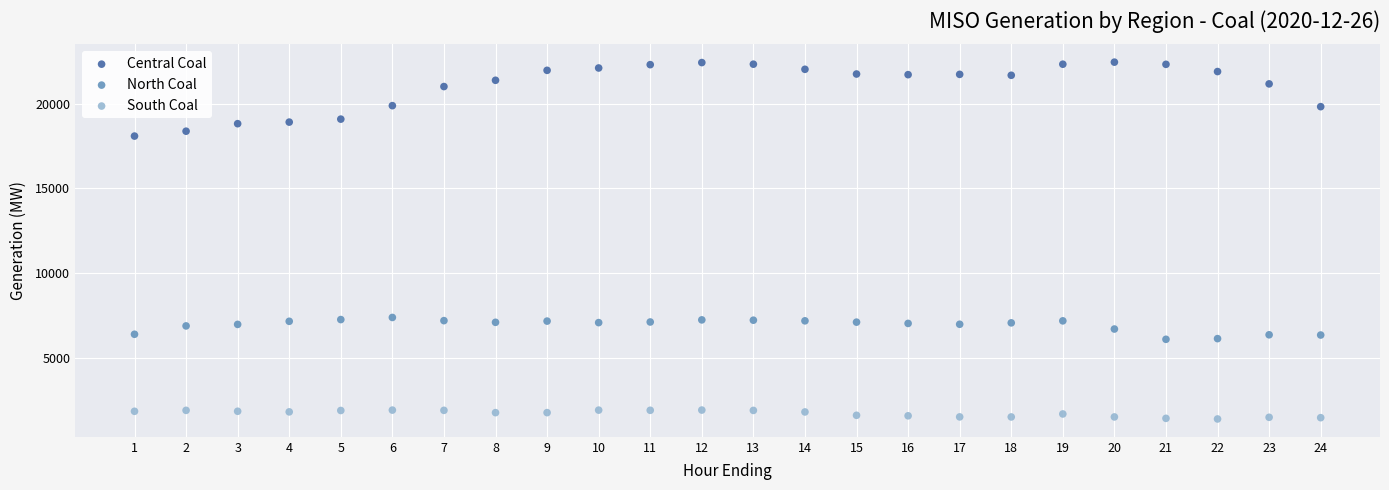

Across all data points, what is the range of X values (max minus min)?

23.0